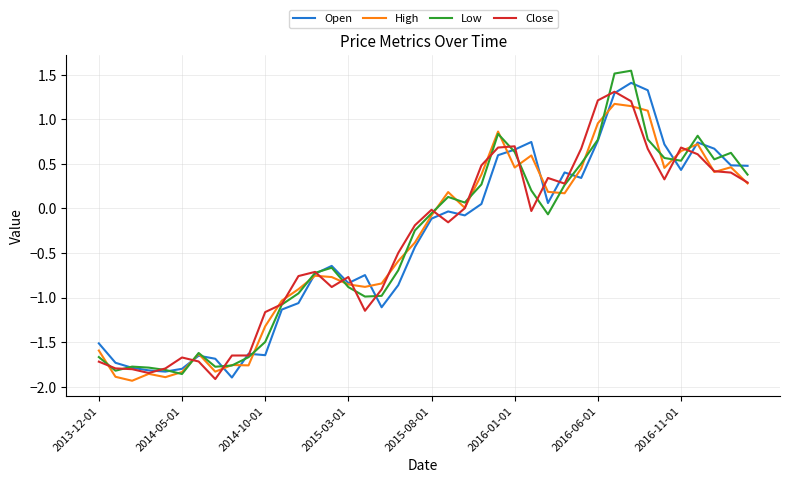

Which series has the largest range (max minus min)?

Low